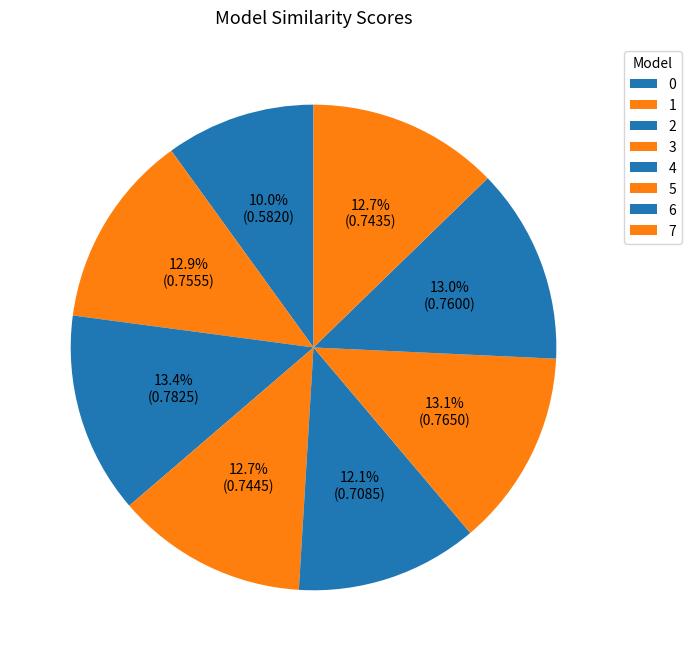

Is there a majority slice in this chart?

No